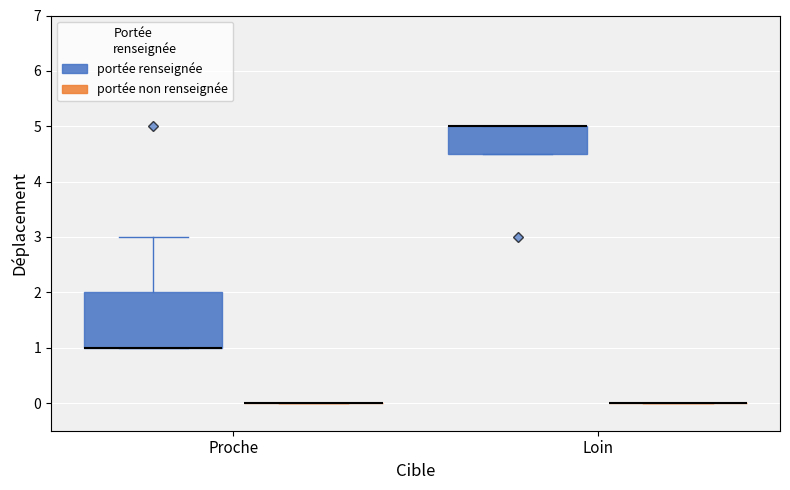

Reading left to right, transcribe this box plot: for each box, give where its median line is, the range the box spans, and where its two whiskers end, as read against the y-axis. The values are not printed on the chart, so give them approximately, as read against the axis.

Proche (portée renseignée): median 1.0 (drawn on the box's lower edge), box 1.0 to 2.0, whiskers 1.0 to 3.0
Proche (portée non renseignée): box collapsed to a line at 0.0, whiskers 0.0 to 0.0
Loin (portée renseignée): median 5.0 (drawn on the box's upper edge), box 4.5 to 5.0, whiskers 4.5 to 5.0
Loin (portée non renseignée): box collapsed to a line at 0.0, whiskers 0.0 to 0.0